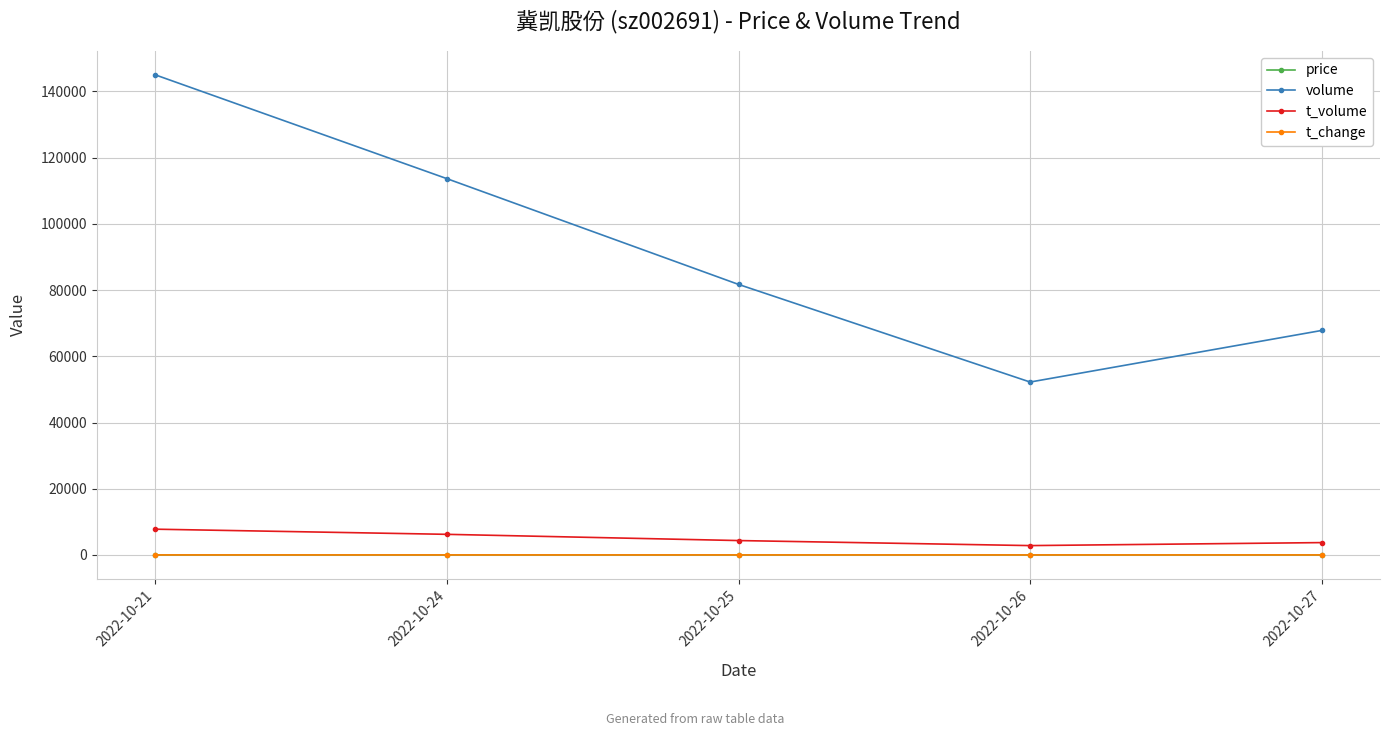

True or false: t_change and t_volume cross at least once.

False